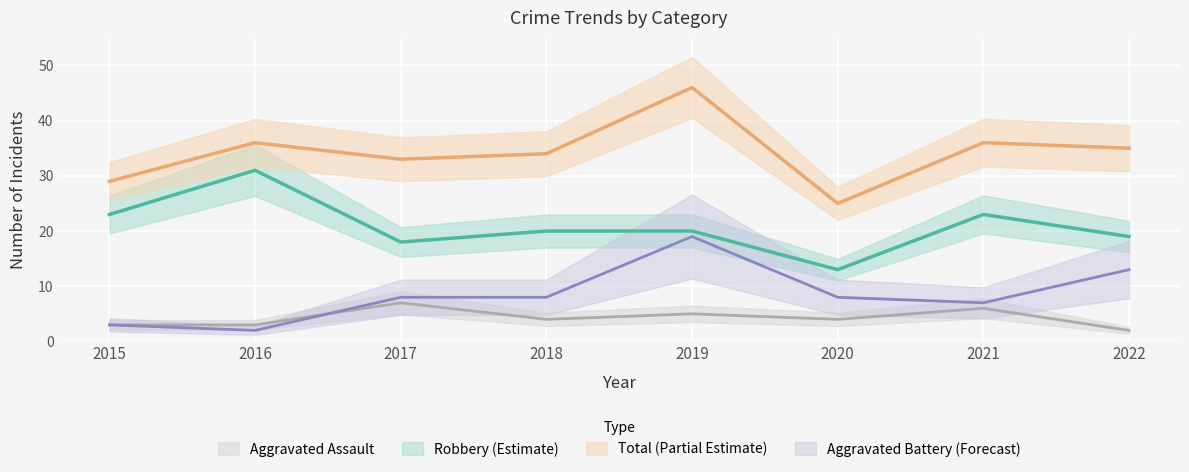

True or false: Robbery and Aggravated Assault intersect in this chart.

False